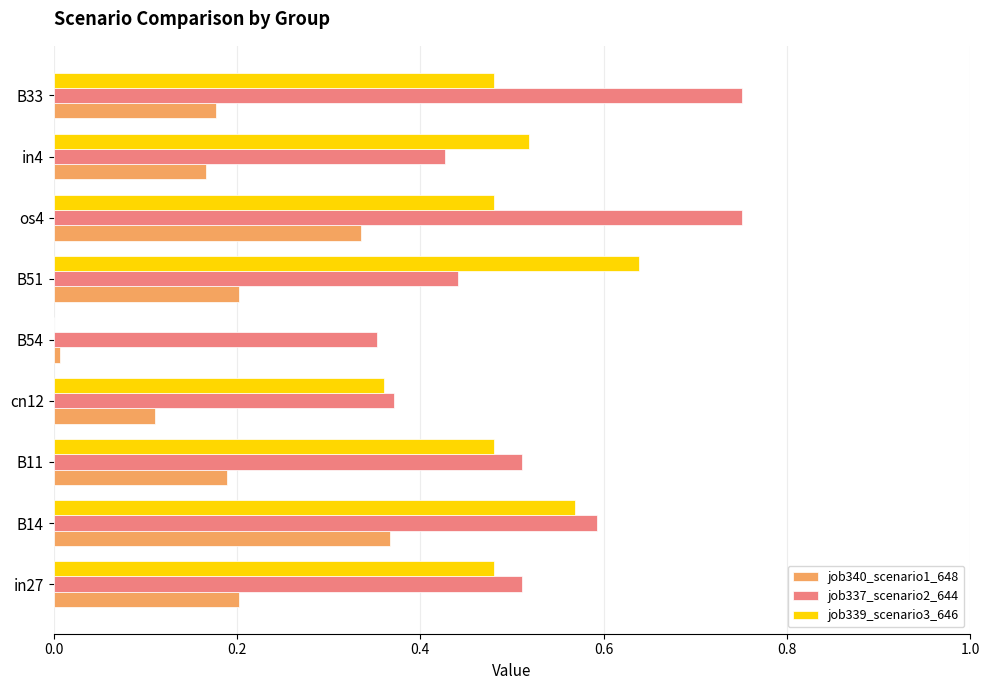

What is the total value across all series at os4?

1.6